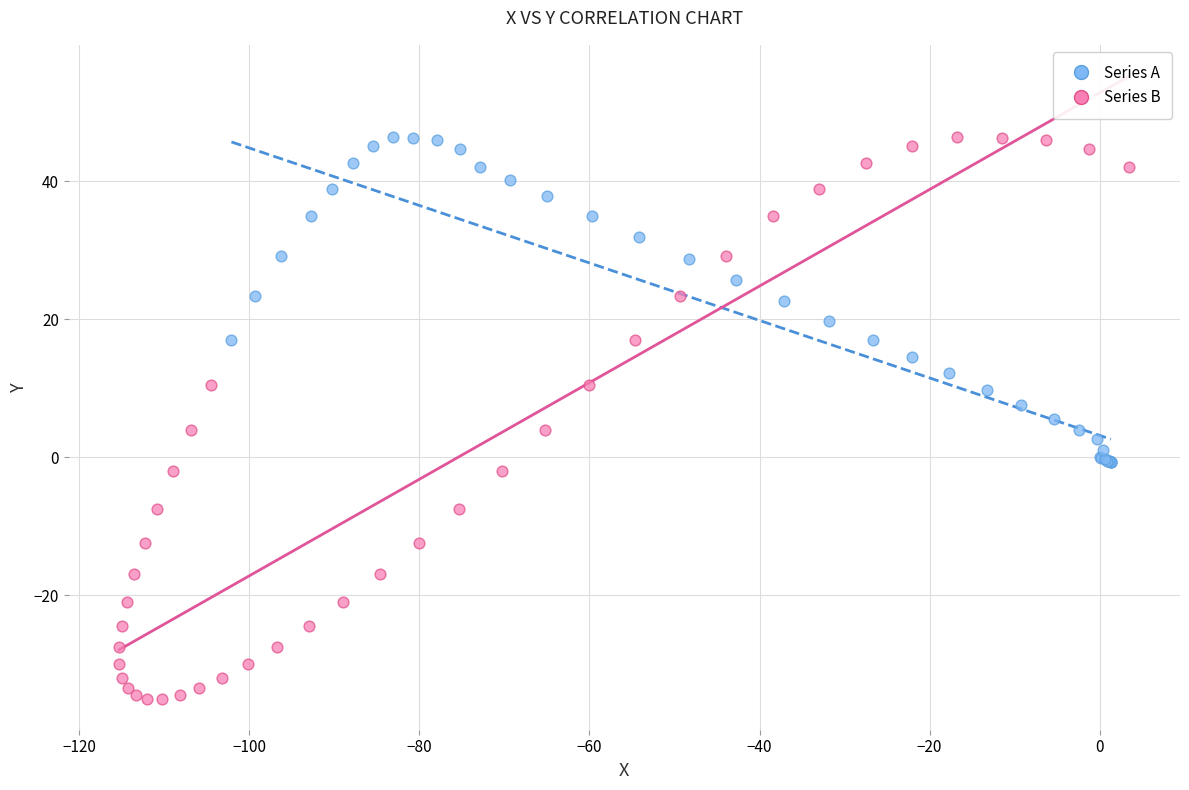

What are all the series names shown in the legend?

Series A, Series B